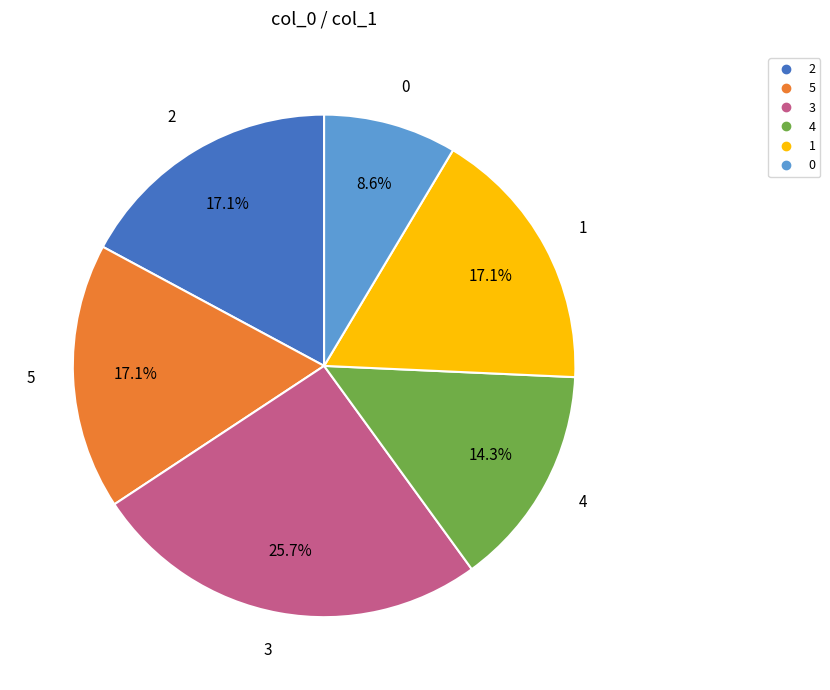

Does any single category account for the majority?

No